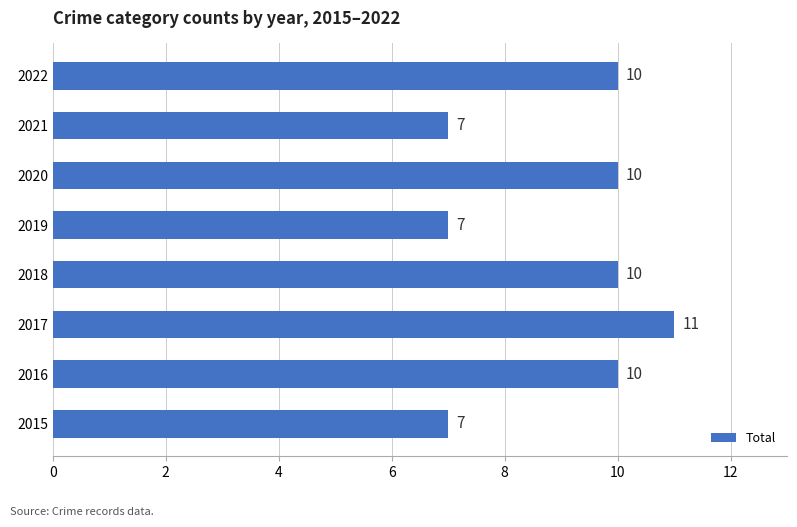

What is the smallest value displayed?

7